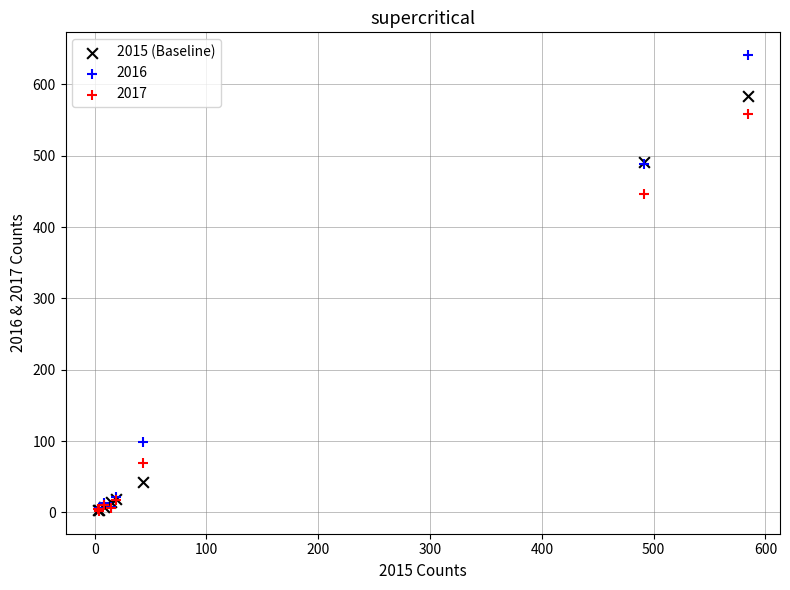

In the 2015 (Baseline) series, what Y value is closest to 293?

491